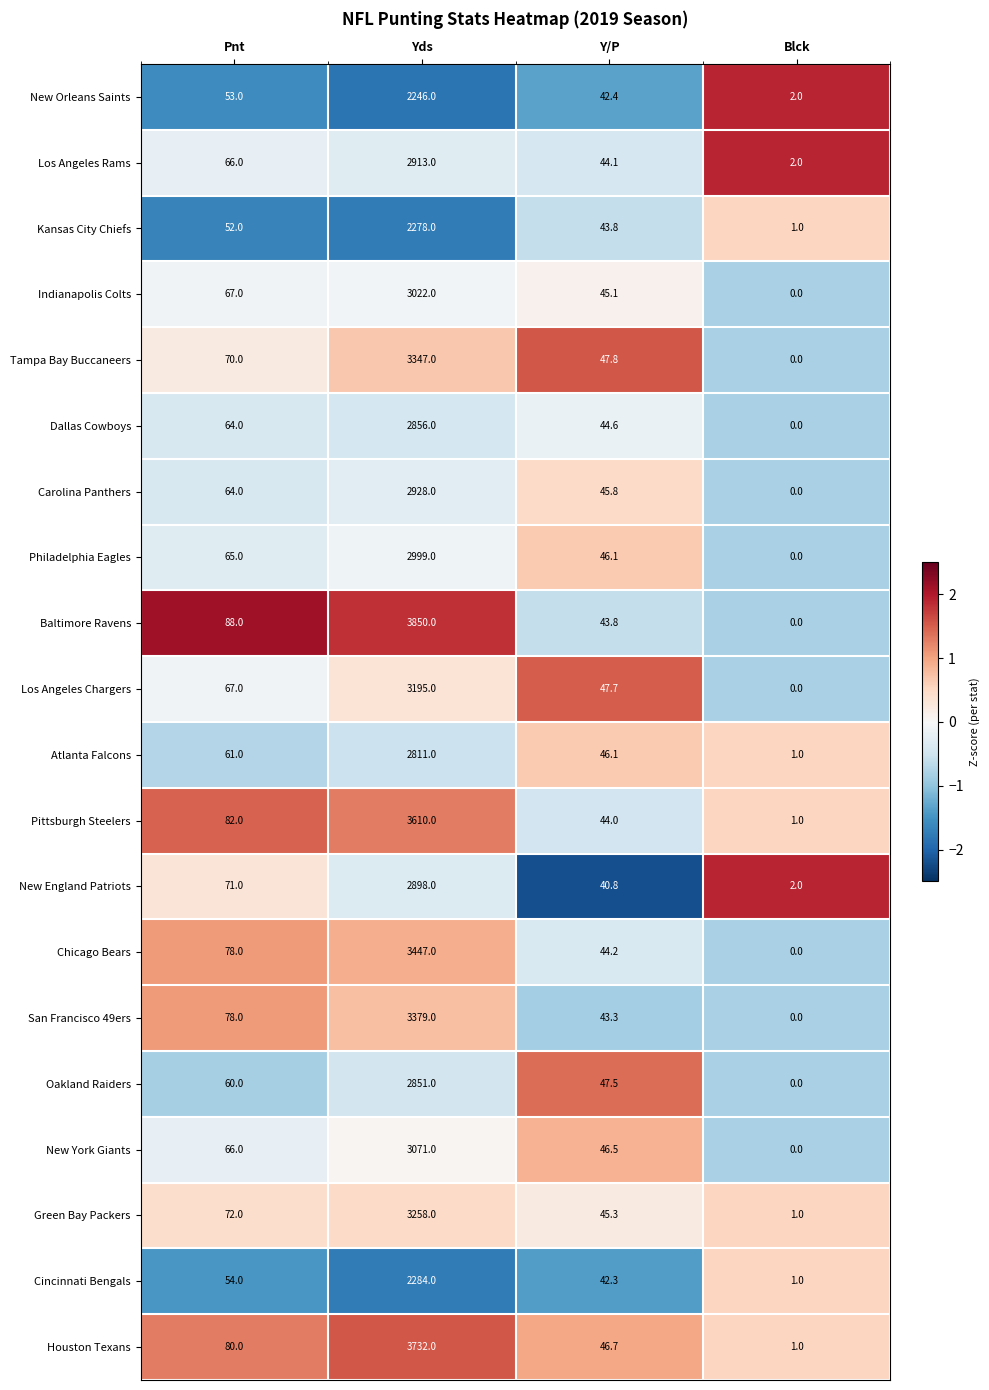

Which series has the largest range (max minus min)?

Baltimore Ravens